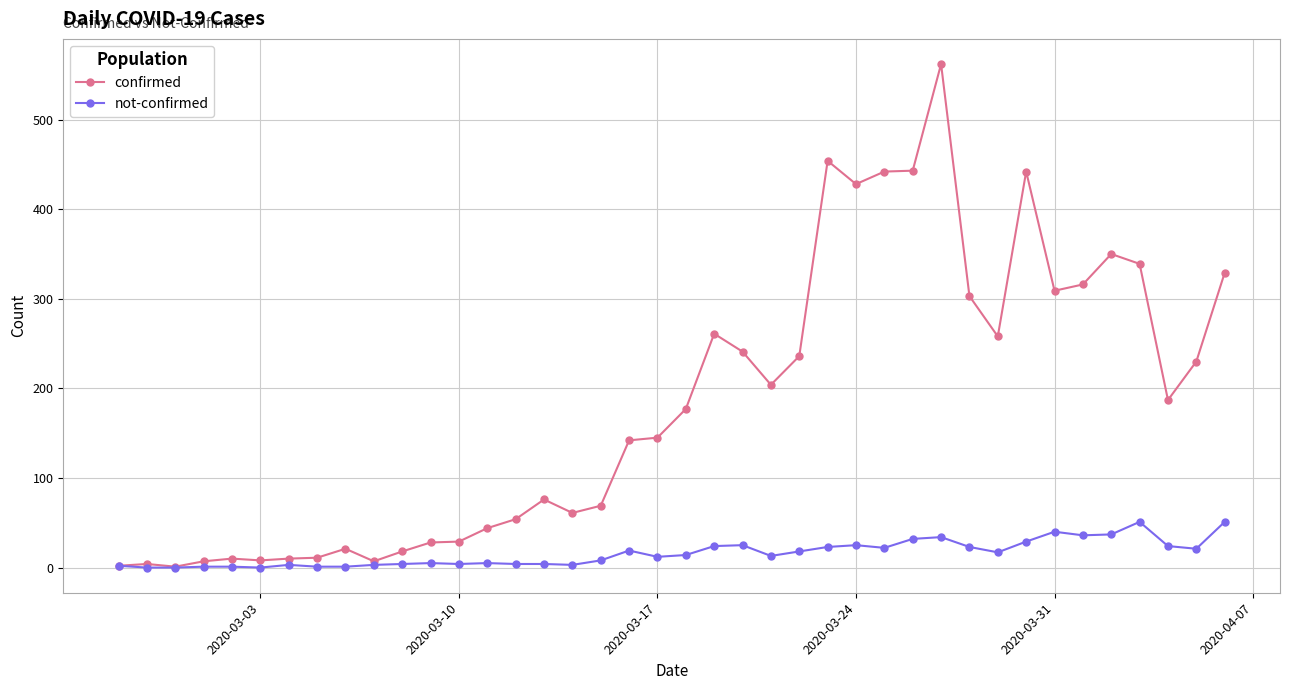

What is the greatest value displayed?

562